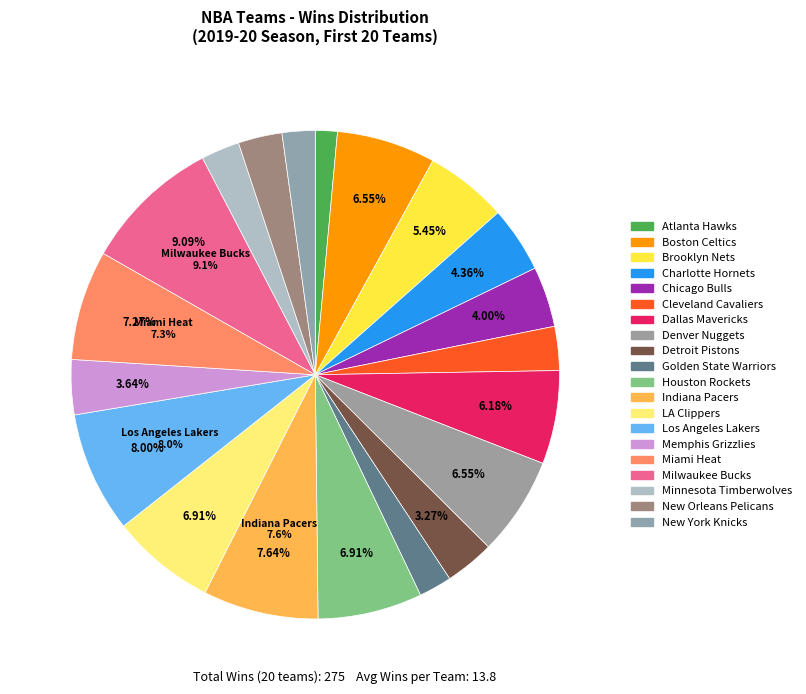

To the nearest percent, what percentage of the pie is Boston Celtics?

7%